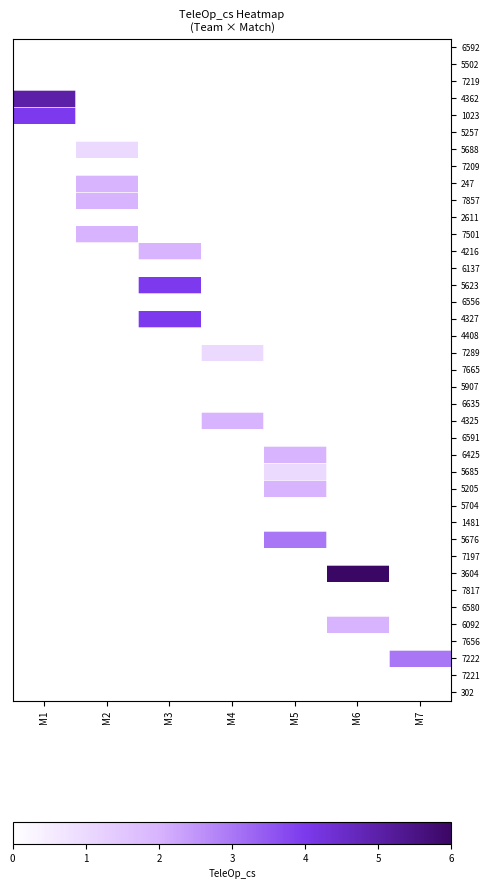

What is the difference between the highest and lowest values at M3?

4